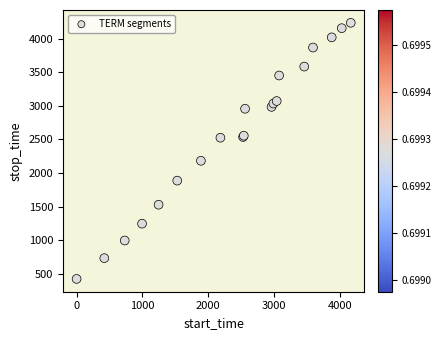

What Y value in the scatter plot is closest to 2330?

2182